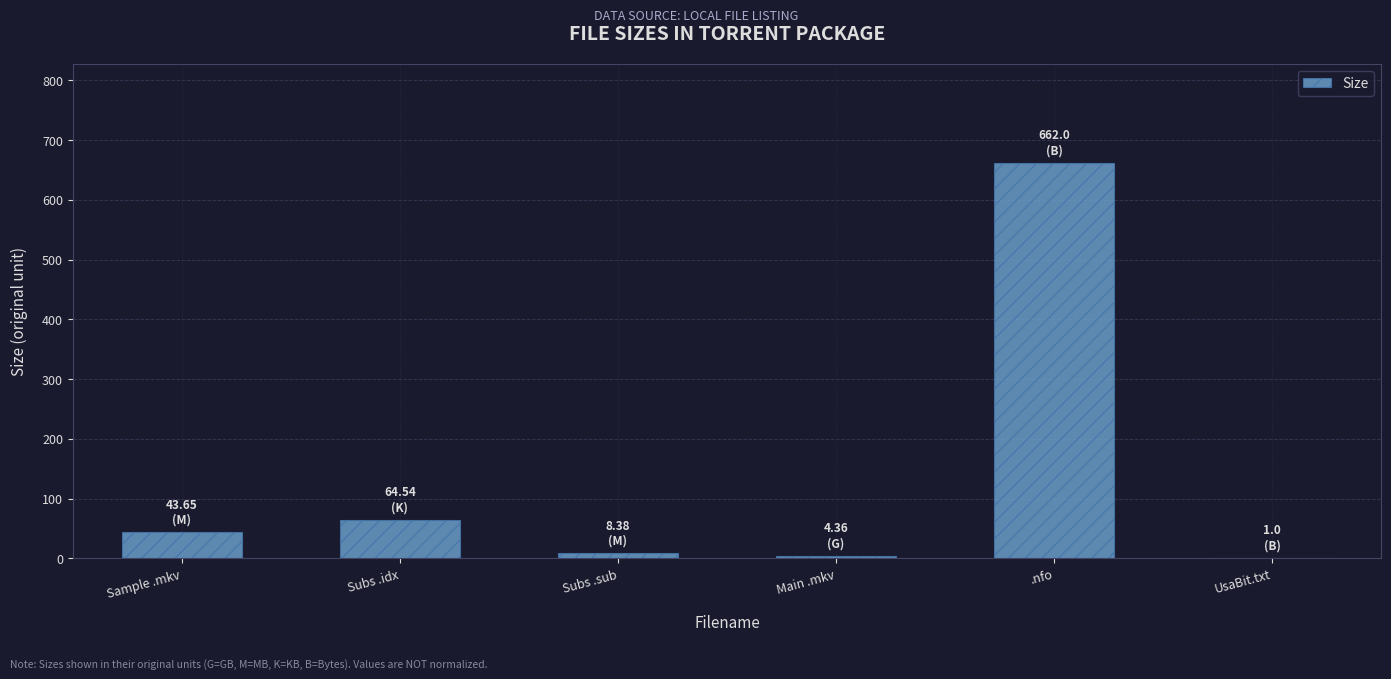

Where is the data nearest to the value 331?

Subs .idx